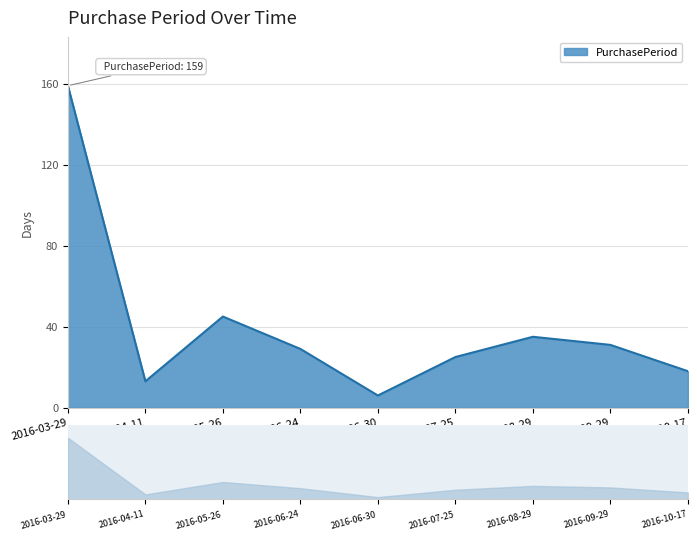

Which has a higher value, 2016-06-24 or 2016-09-29?

2016-09-29